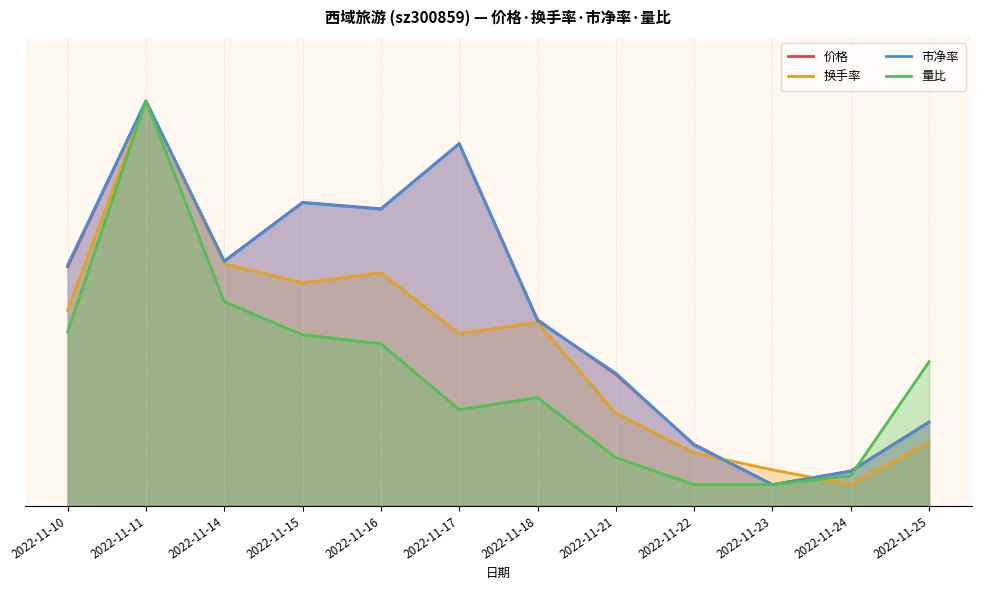

What is the minimum value shown in the chart?

1.0